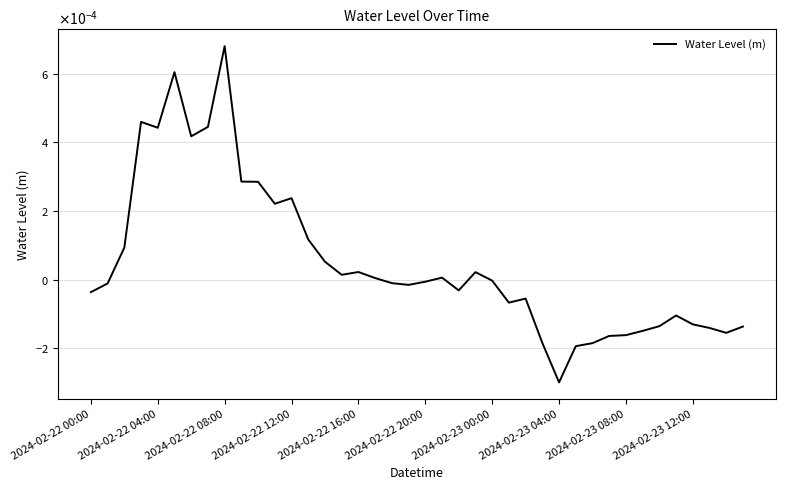

What is the label of the 30th point from the right?

10